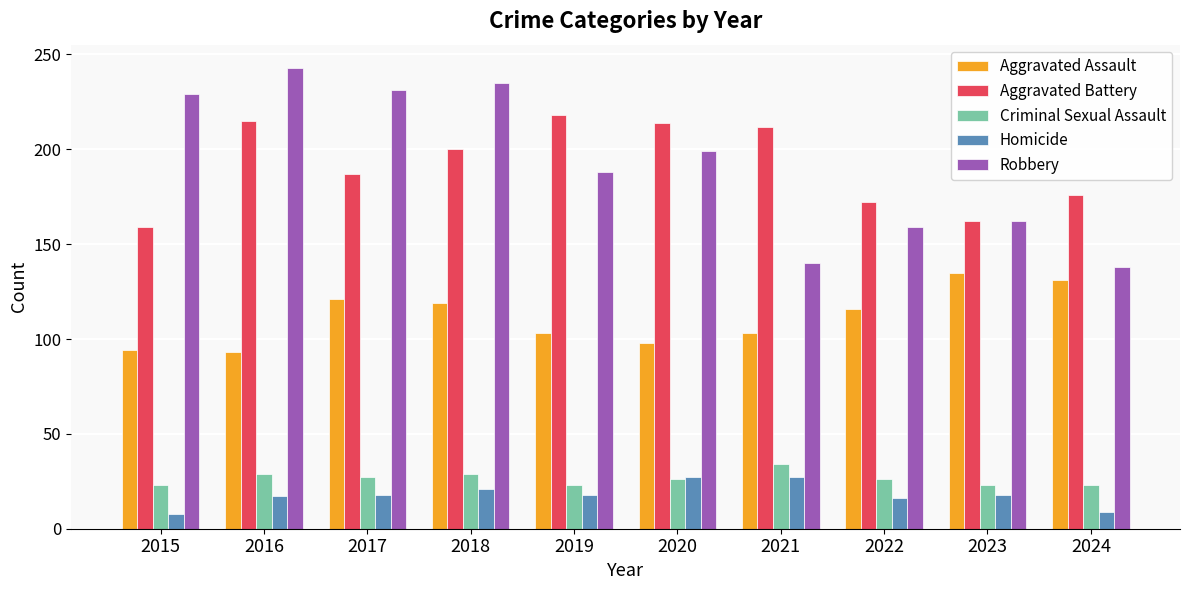

How many bars are there in total?

50